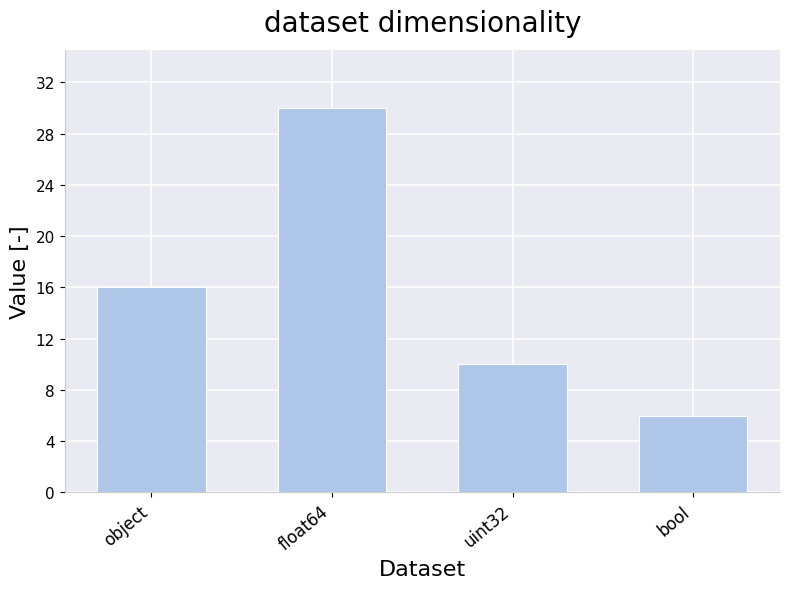

Is it true that the value at float64 is 30?

True